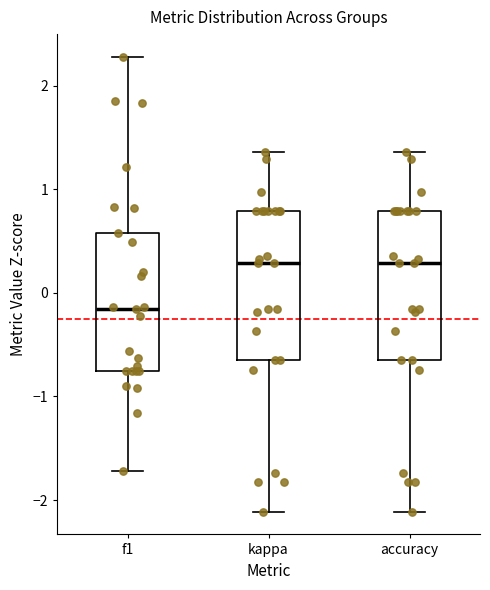

Reading left to right, read every box against the y-axis: the position of its median line, the range the box covers, and the ends of its whiskers. The values are not printed on the chart, so give them approximately, as read against the axis.

f1: median -0.2, box -0.8 to 0.6, whiskers -1.7 to 2.3
kappa: median 0.3, box -0.7 to 0.8, whiskers -2.1 to 1.4
accuracy: median 0.3, box -0.7 to 0.8, whiskers -2.1 to 1.4